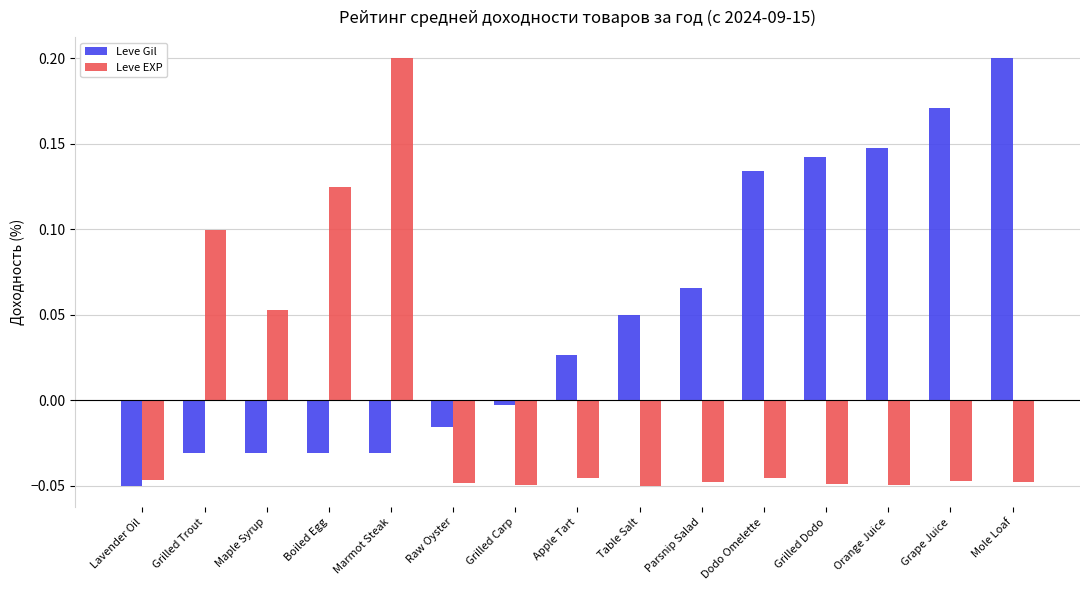

Which series changed the most between Maple Syrup and Mole Loaf?

Leve Gil